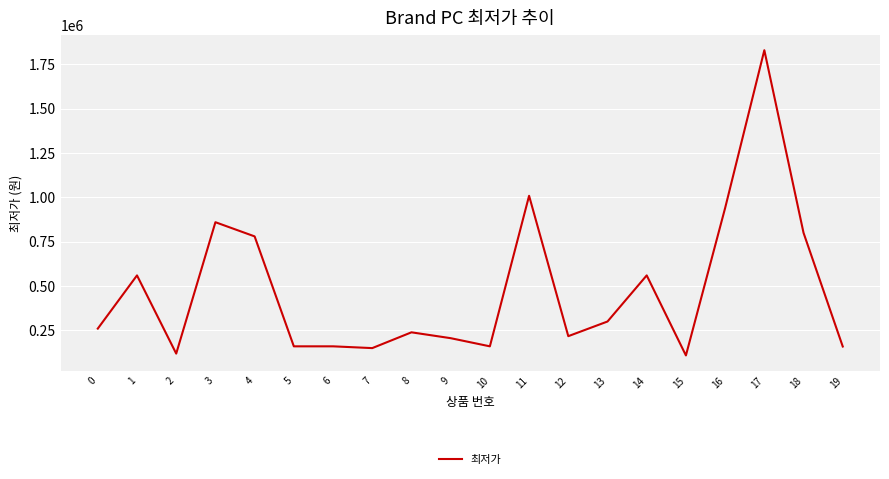

What is the minimum value shown in the chart?

107690